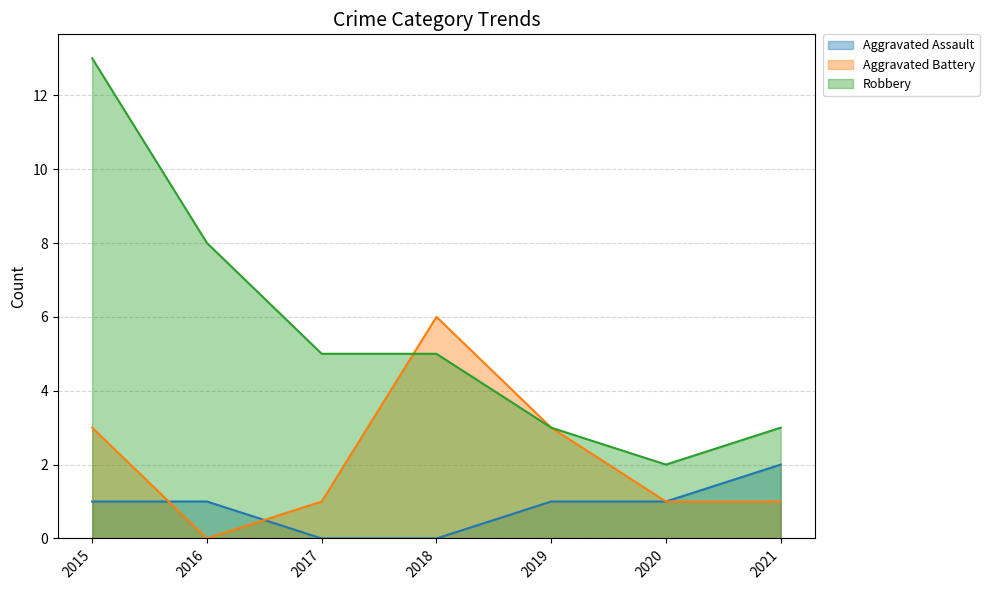

List the series in order of their peak value, lowest first.

Aggravated Assault, Aggravated Battery, Robbery